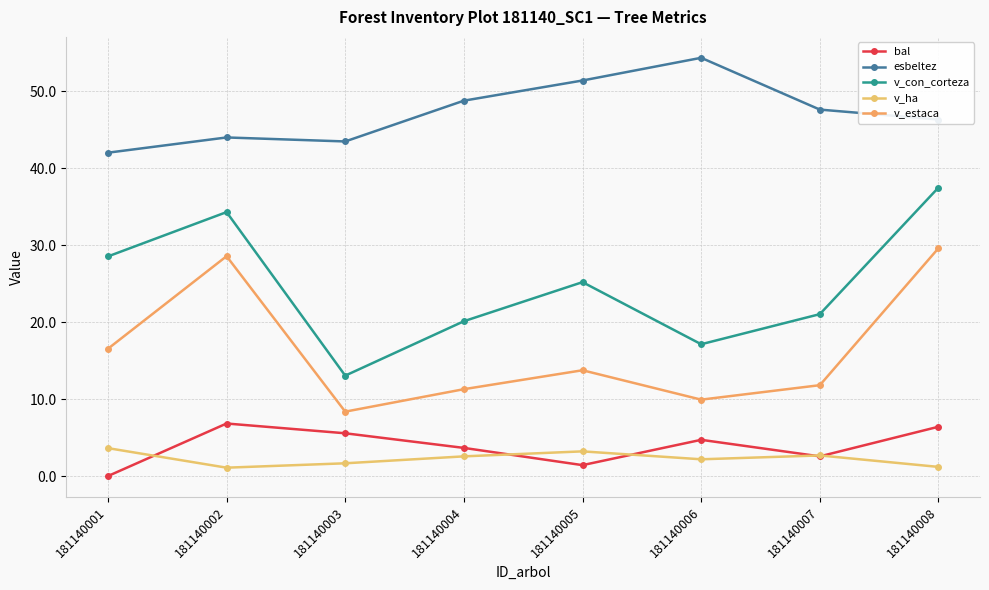

How many values in the v_estaca series exceed 13?

4